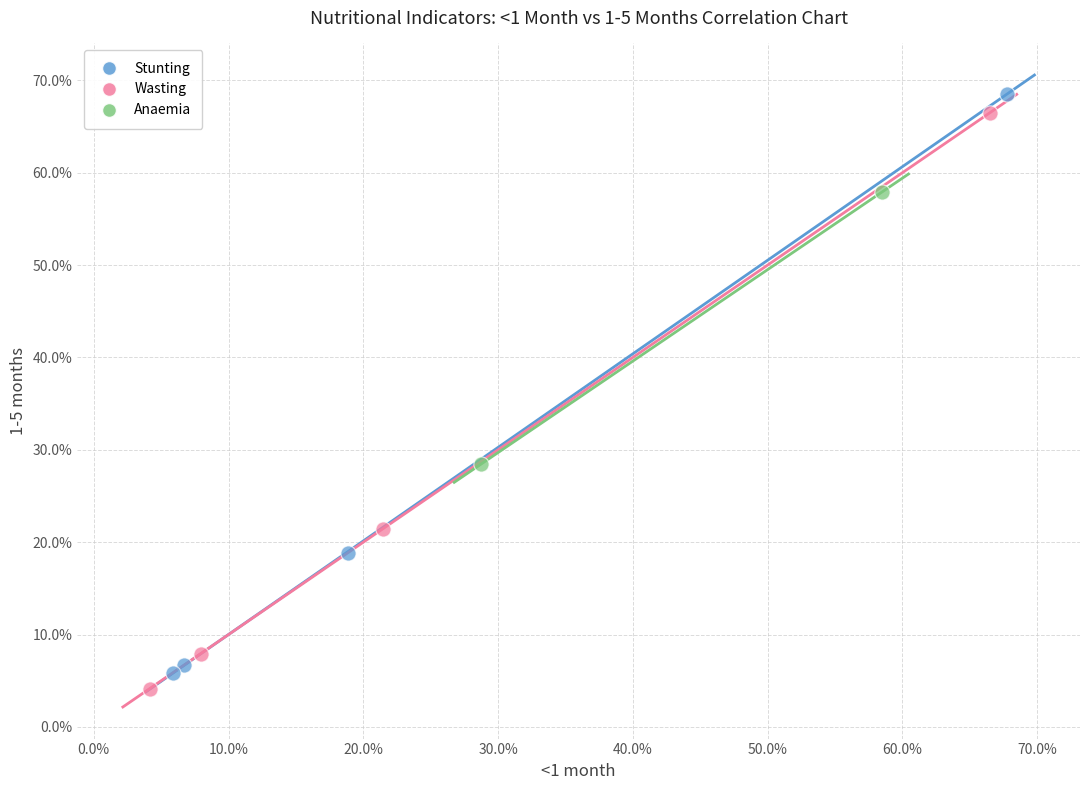

What are all the series names shown in the legend?

Stunting, Wasting, Anaemia